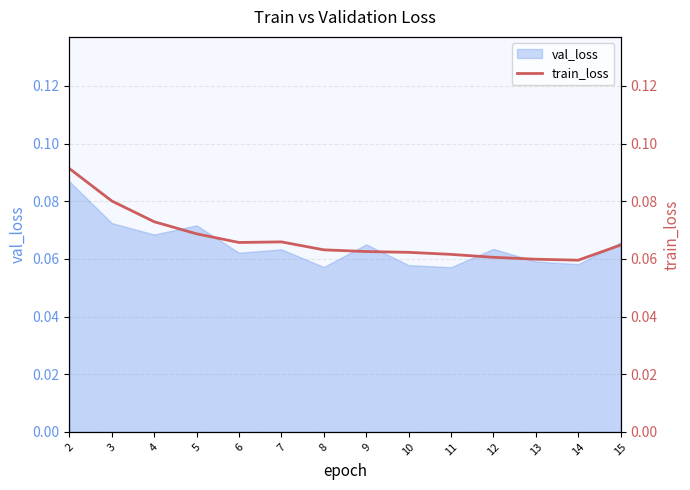

What is the greatest value displayed?

0.1